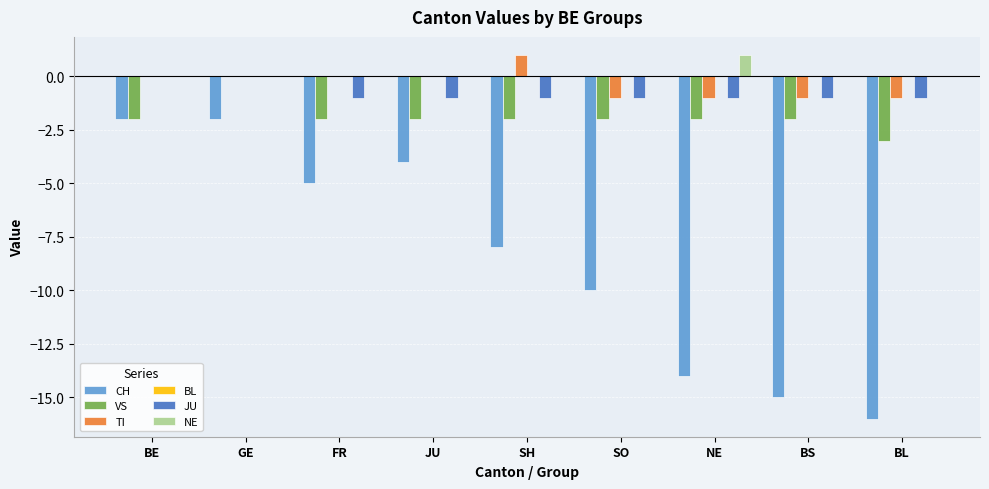

Which series has the largest total across all categories?

NE